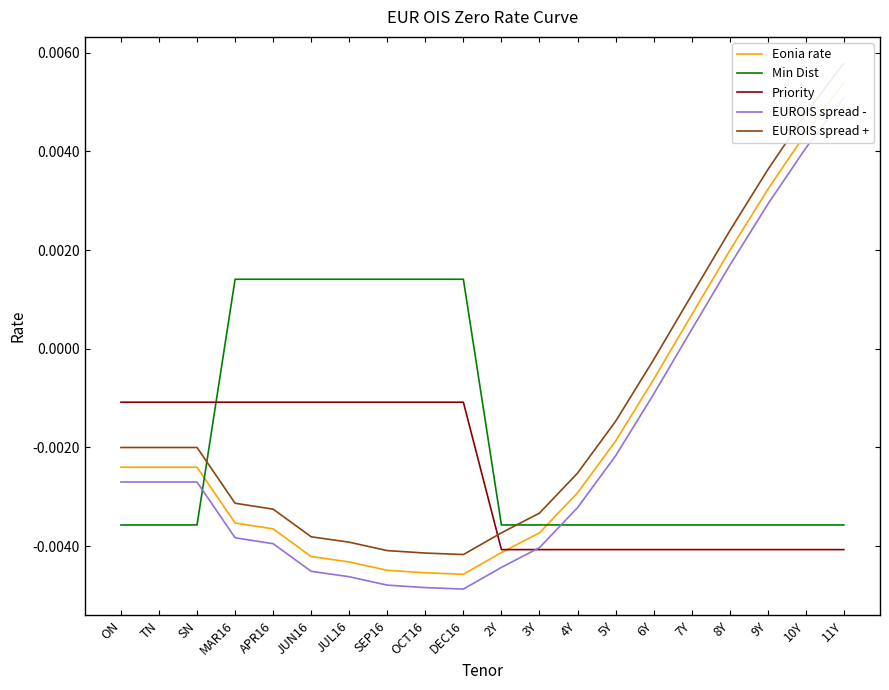

True or false: EUROIS spread + and Eonia rate cross at least once.

False